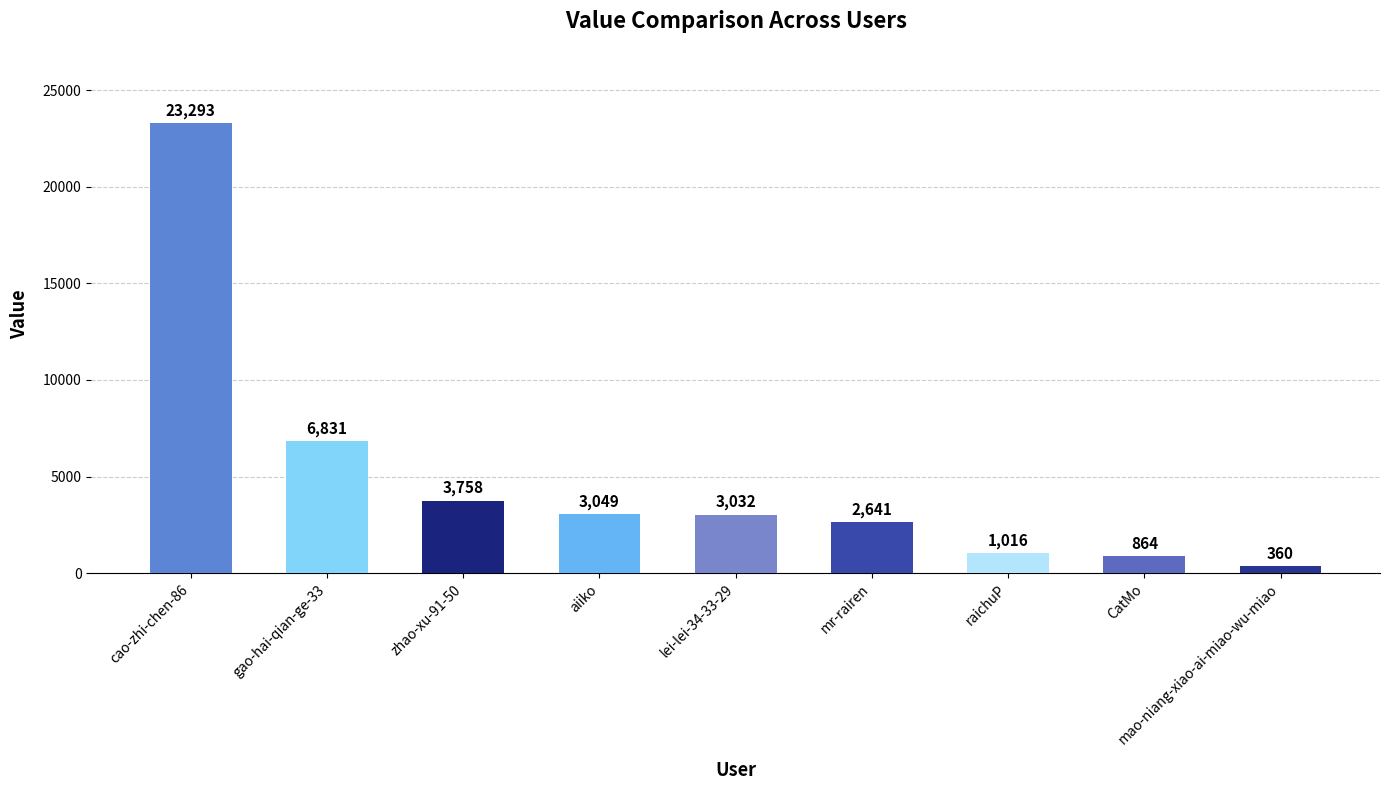

Reading left to right, transcribe all the data shown in this chart.

23293	6831	3758	3049	3032	2641	1016	864	360